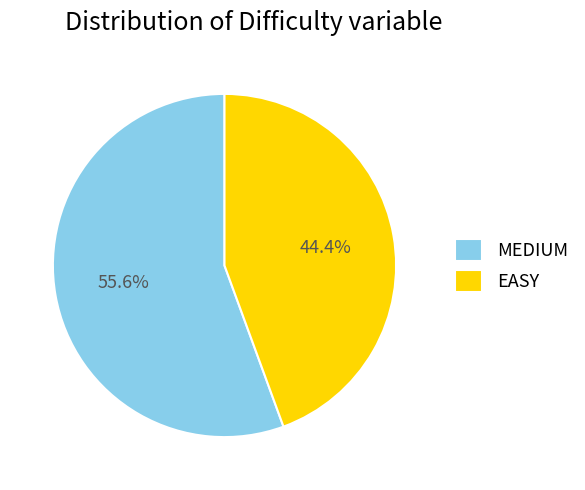

Which category accounts for the majority?

MEDIUM